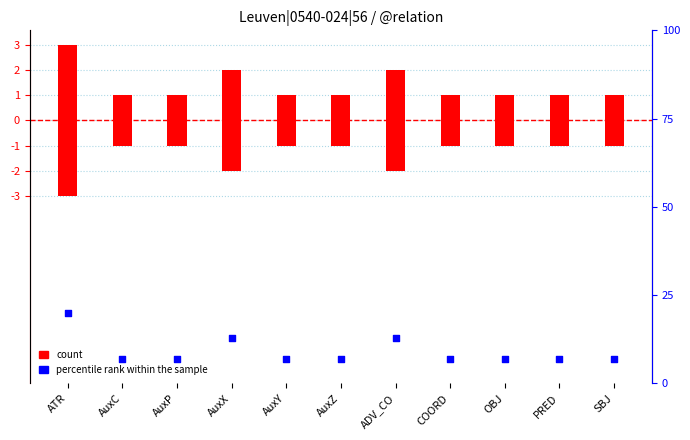

What is the total value across all series at SBJ?

8